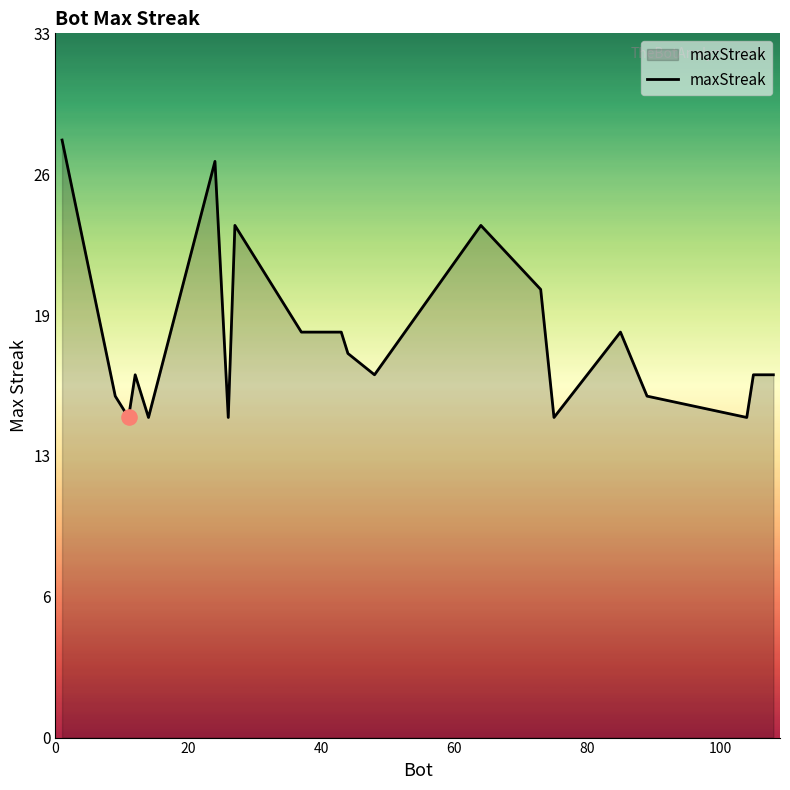

Is this an area chart (filled region under the line)?

Yes